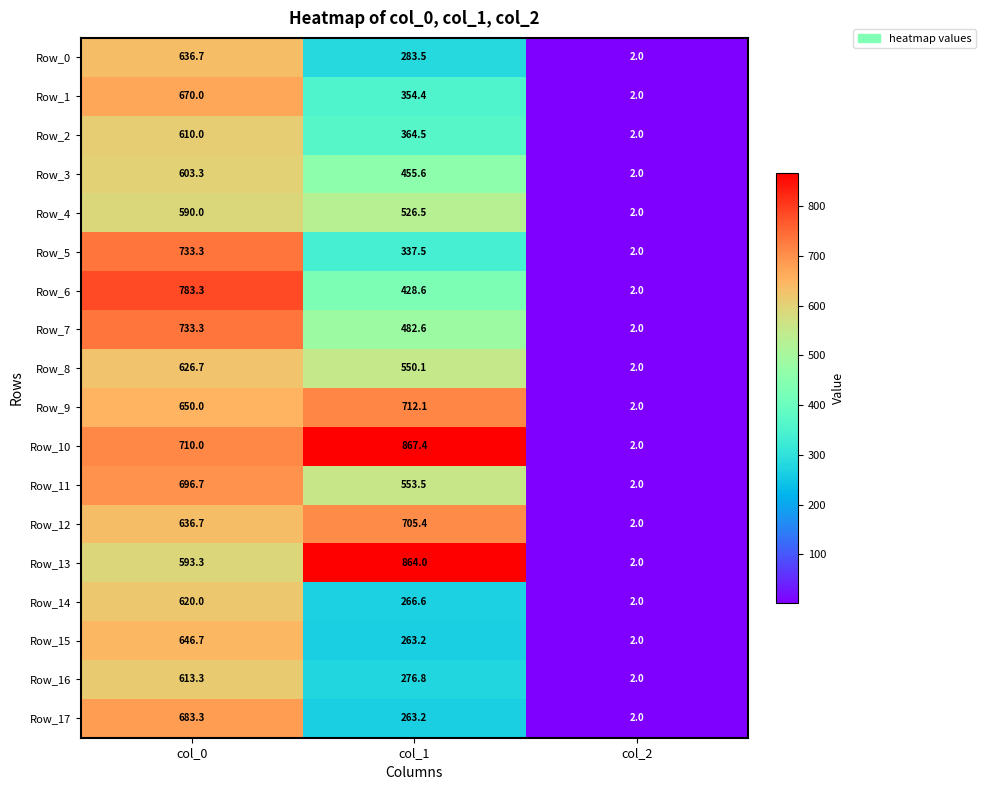

Where does the Row_1 series first go above 354?

col_0